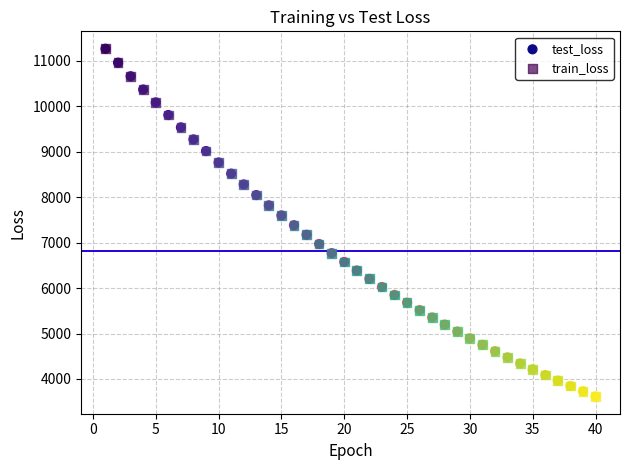

What are all the series names shown in the legend?

test_loss, train_loss